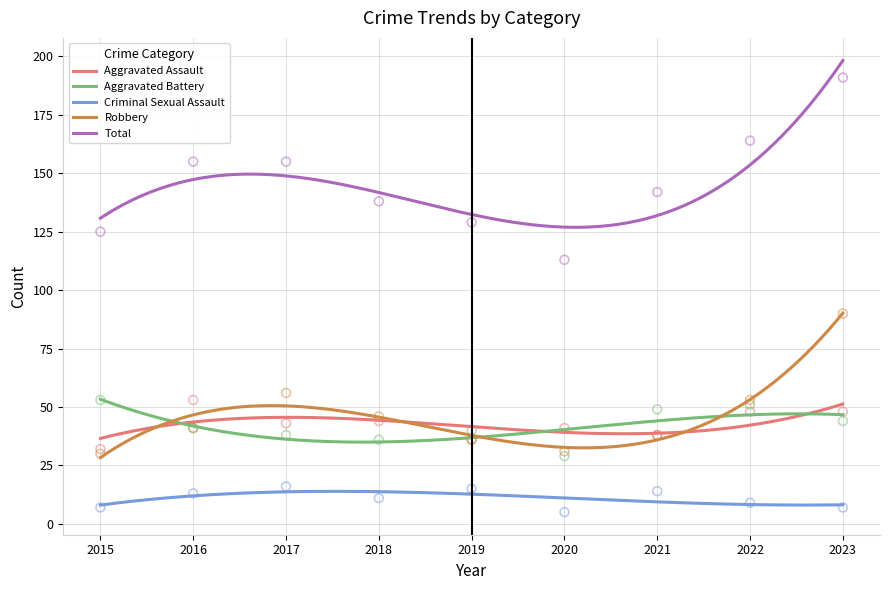

What are all the series names shown in the legend?

Aggravated Assault, Aggravated Battery, Criminal Sexual Assault, Robbery, Total